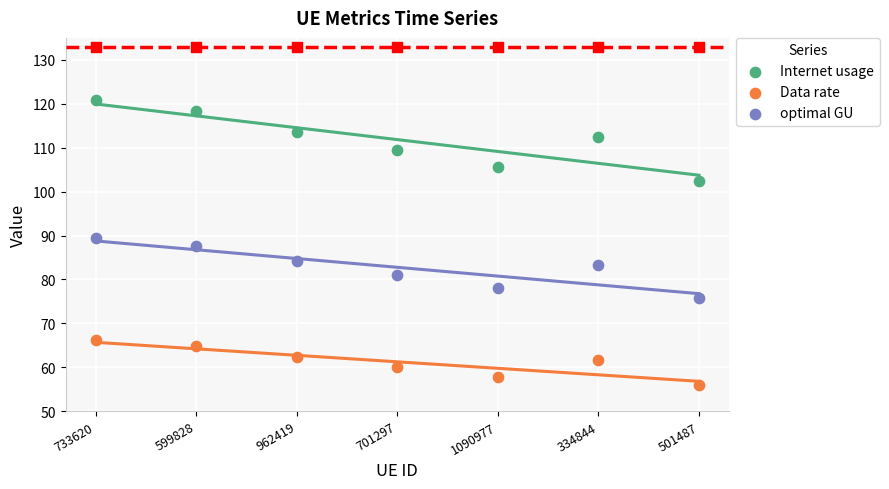

Which series has the widest spread of Y values?

Internet usage